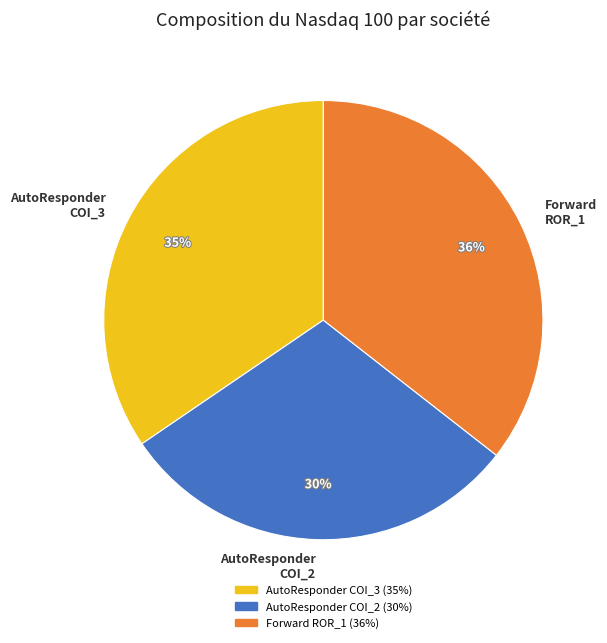

Does any single category account for the majority?

No